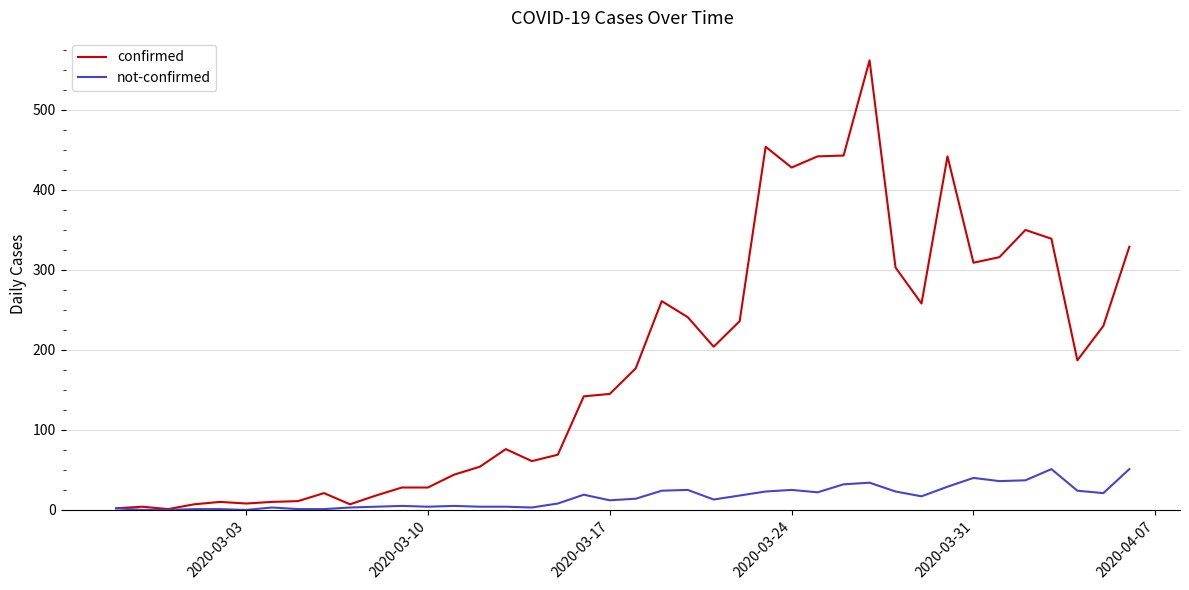

List the series in order of their overall mean, highest first.

confirmed, not-confirmed